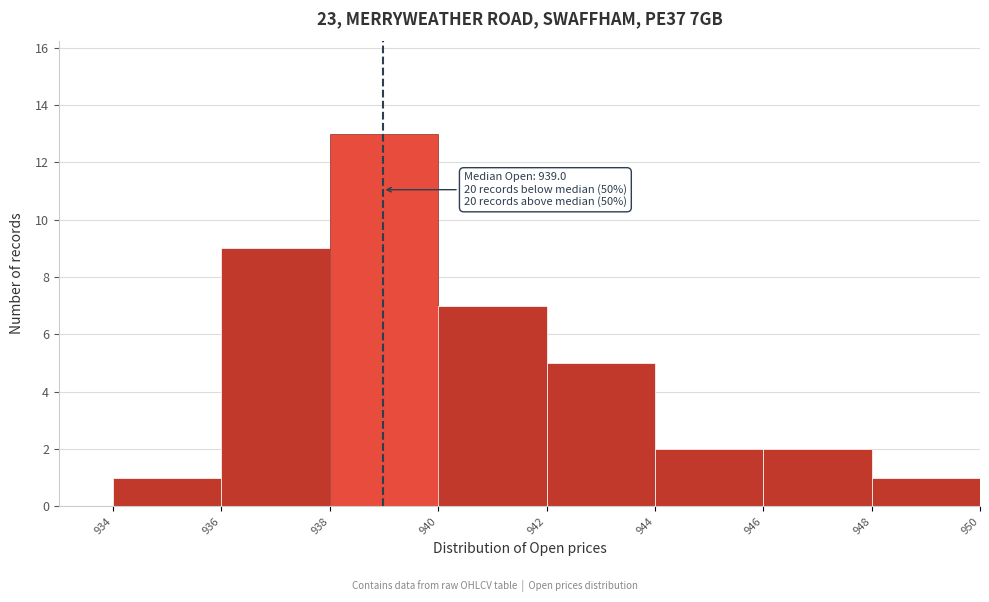

Over which range of the x-axis is the bar tallest?

938 to 940